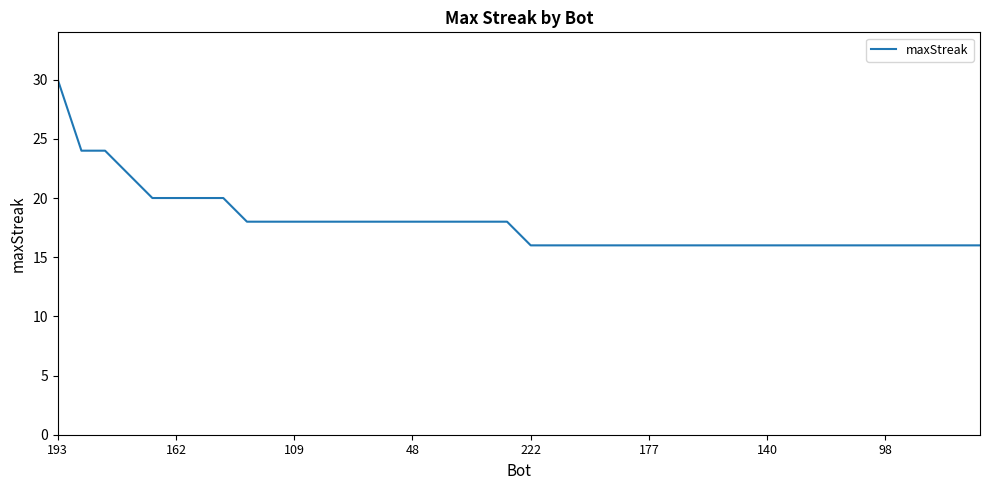

Does the chart have visible grid lines?

No